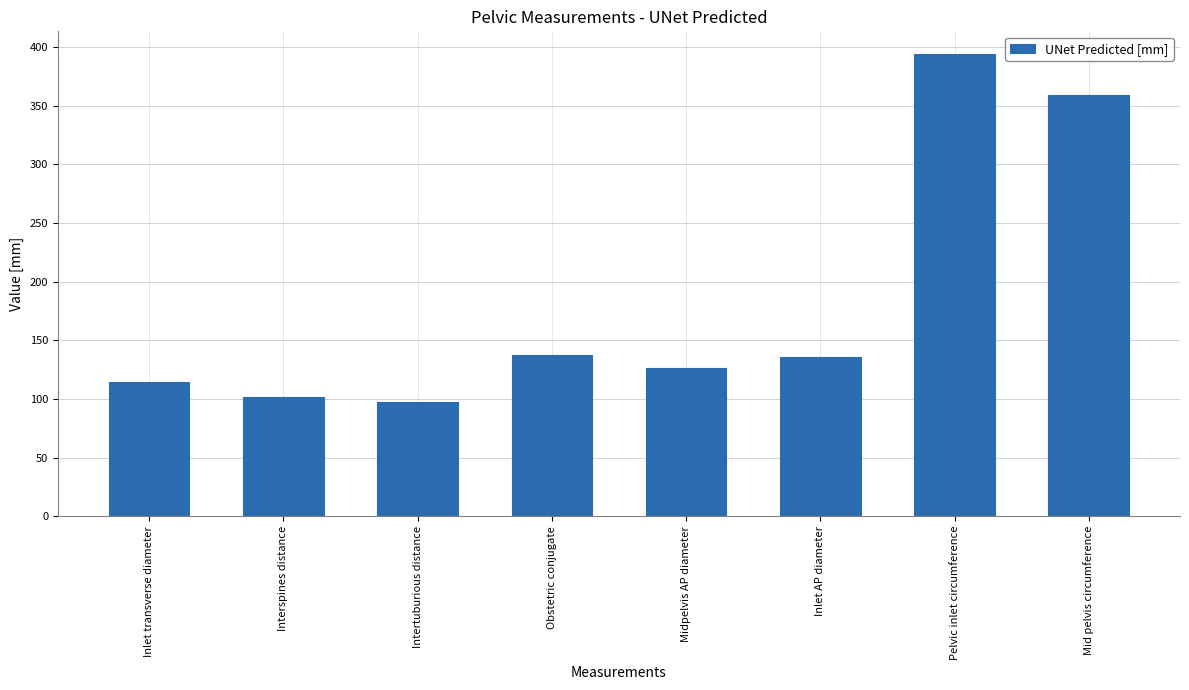

What position from the left is Intertuburious distance?

3